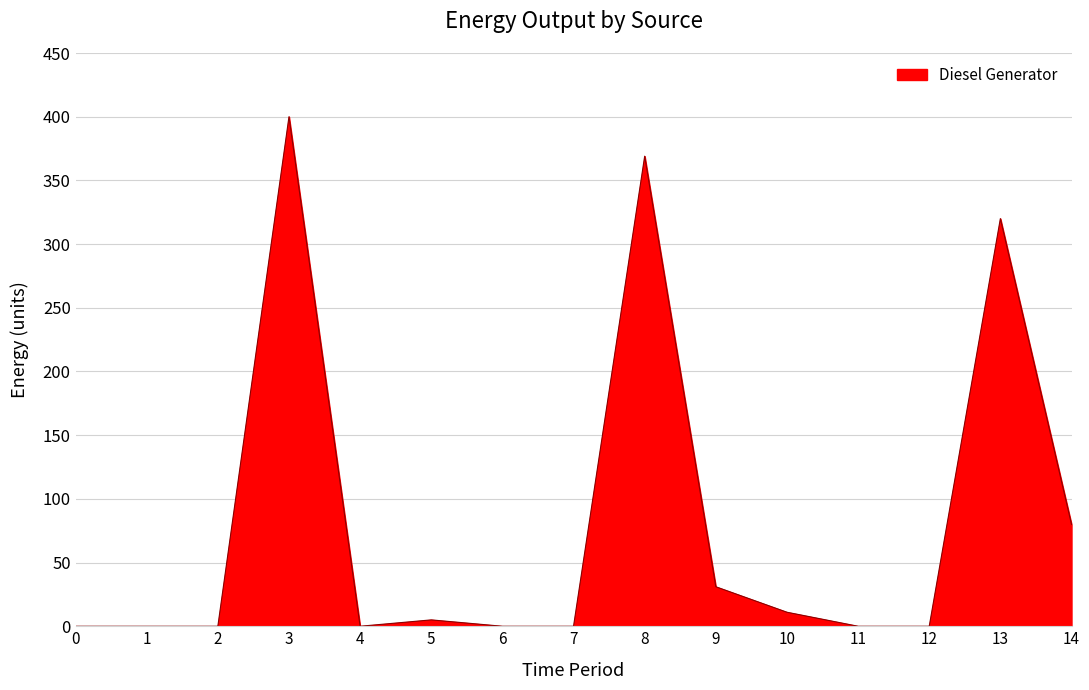

True or false: the data shows 400 at 3.

True